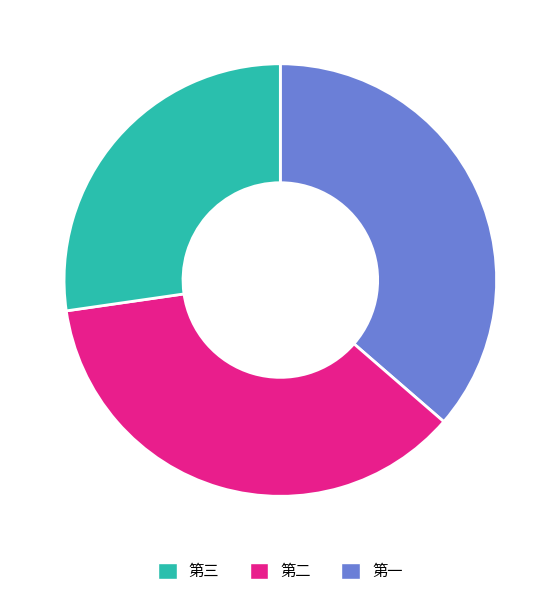

Is there any slice that represents more than half of the pie?

No